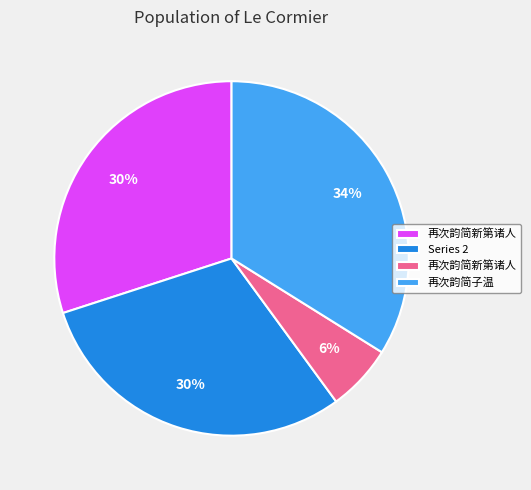

Is there any slice that represents more than half of the pie?

No